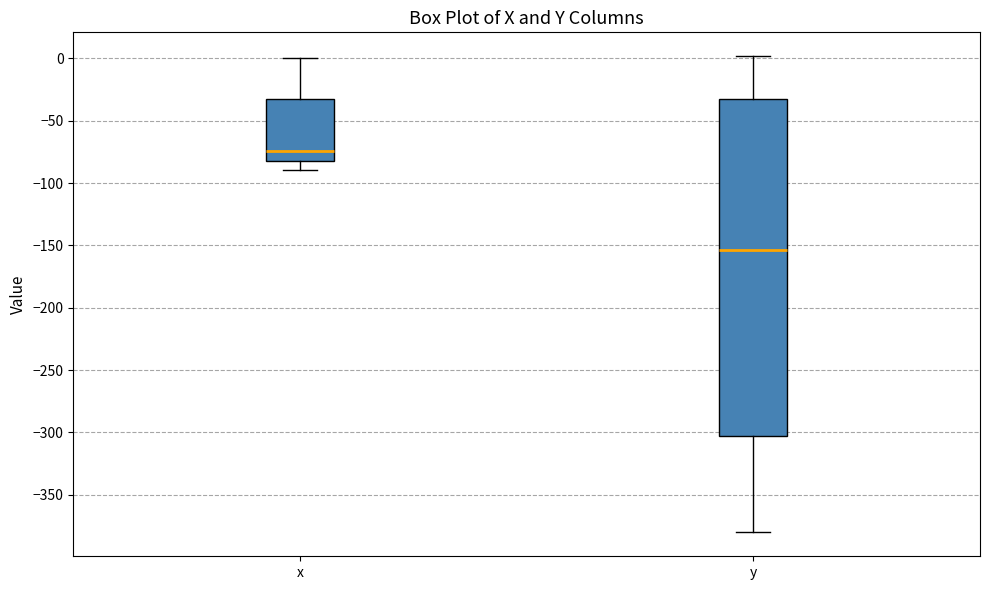

Reading left to right, read every box against the y-axis: the position of its median line, the range the box covers, and the ends of its whiskers. The values are not printed on the chart, so give them approximately, as read against the axis.

x: median -75, box -85 to -30, whiskers -90 to 0
y: median -155, box -305 to -35, whiskers -380 to 0